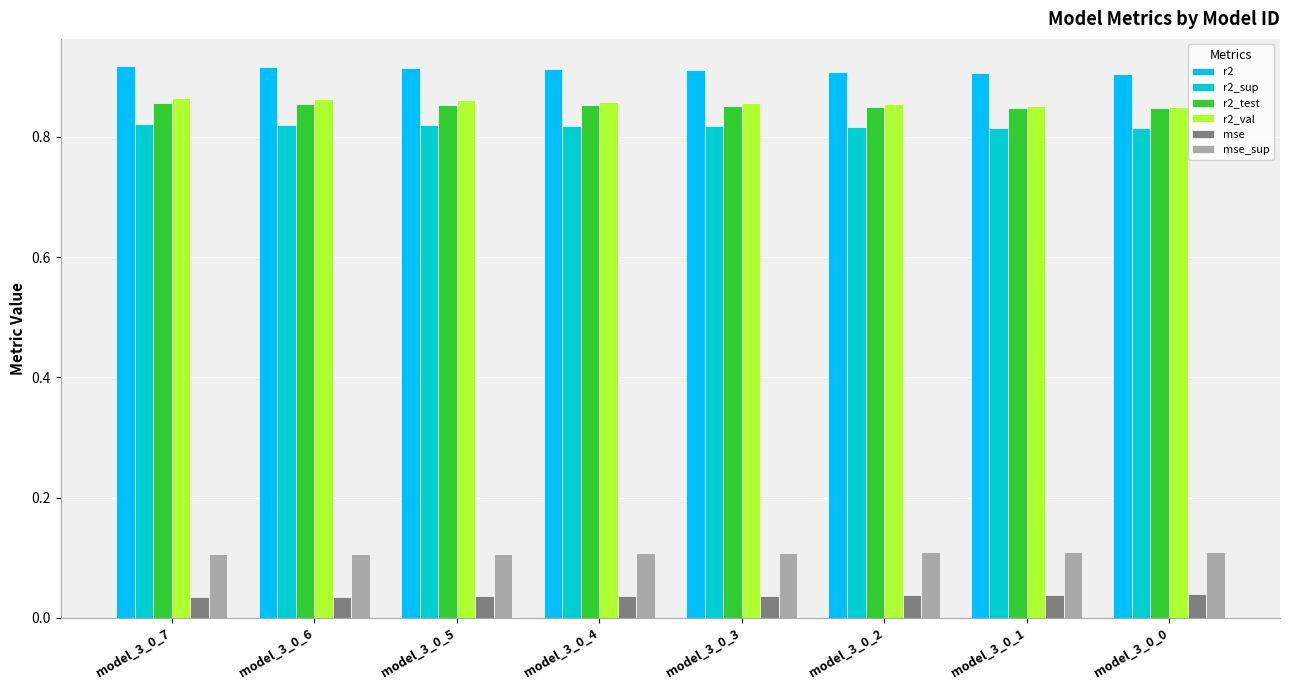

The mse_sup series shows 0.1 at model_3_0_4. True or false?

True